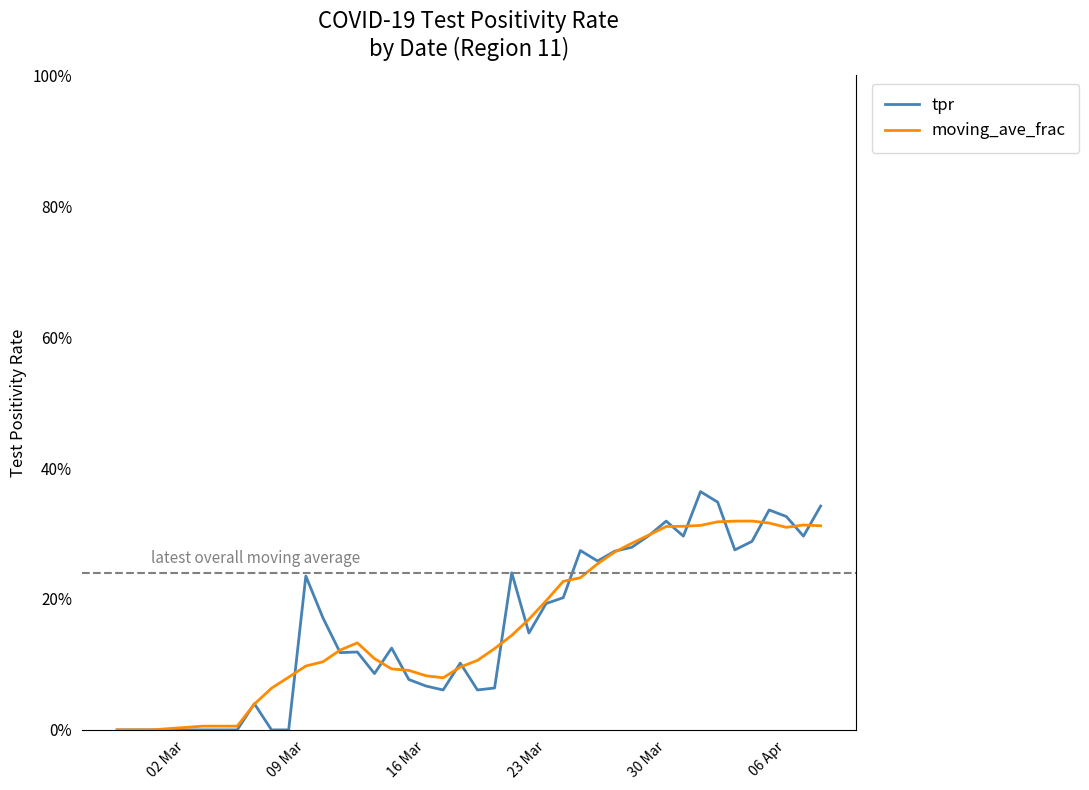

Reading left to right, list all the values displayed in this chart.

tpr: 0.0	0.0	0.0	0.0	0.0	0.0	0.0	0.0	0.0	0.2	0.2	0.1	0.1	0.1	0.1	0.1	0.1	0.1	0.1	0.1	0.1	0.2	0.1	0.2	0.2	0.3	0.3	0.3	0.3	0.3	0.3	0.3	0.4	0.3	0.3	0.3	0.3	0.3	0.3	0.3
moving_ave_frac: 0.0	0.0	0.0	0.0	0.0	0.0	0.0	0.1	0.1	0.1	0.1	0.1	0.1	0.1	0.1	0.1	0.1	0.1	0.1	0.1	0.1	0.1	0.2	0.2	0.2	0.2	0.3	0.3	0.3	0.3	0.3	0.3	0.3	0.3	0.3	0.3	0.3	0.3	0.3	0.3